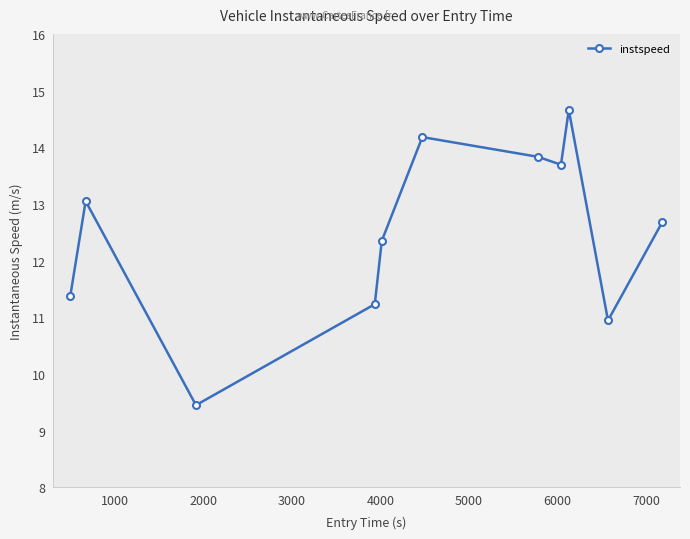

What is the value of the instspeed point at the 2nd from the left?

13.0